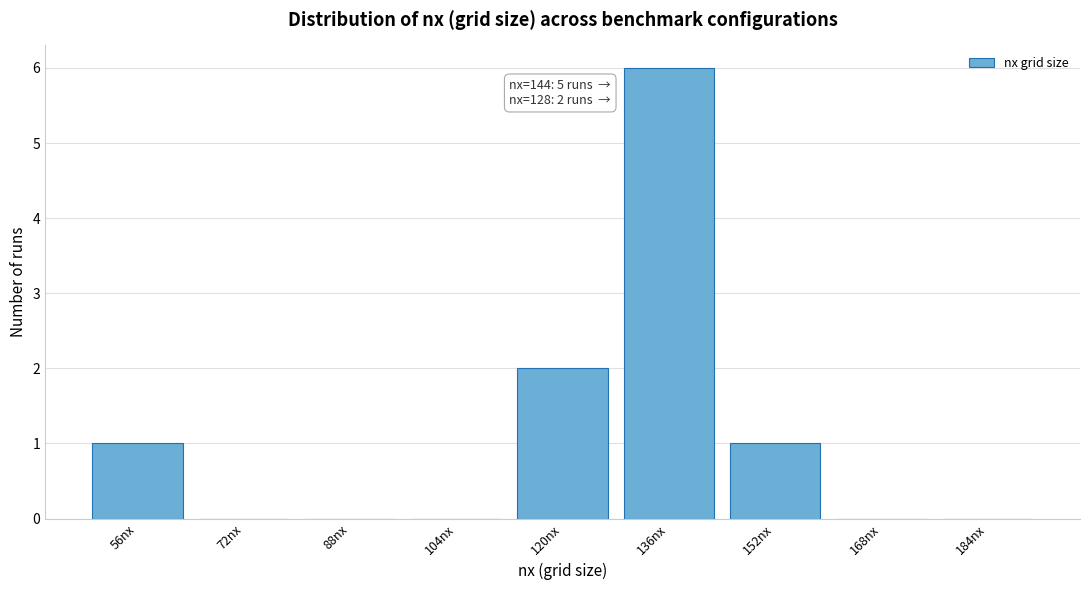

Reading left to right, transcribe all the data shown in this chart.

56nx=1	72nx=0	88nx=0	104nx=0	120nx=2	136nx=6	152nx=1	168nx=0	184nx=0